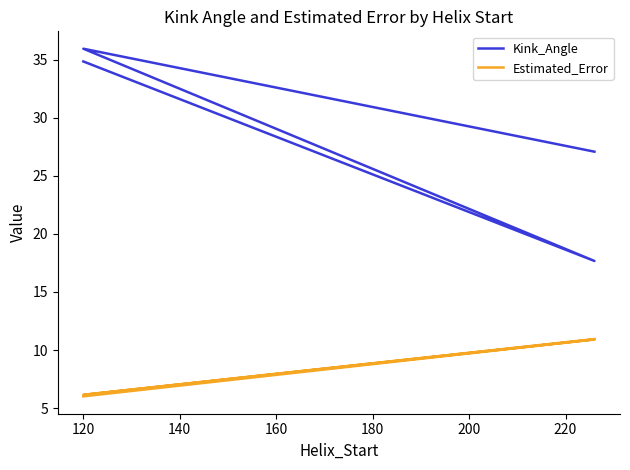

The value of Estimated_Error at 120 is 8.4. True or false?

False